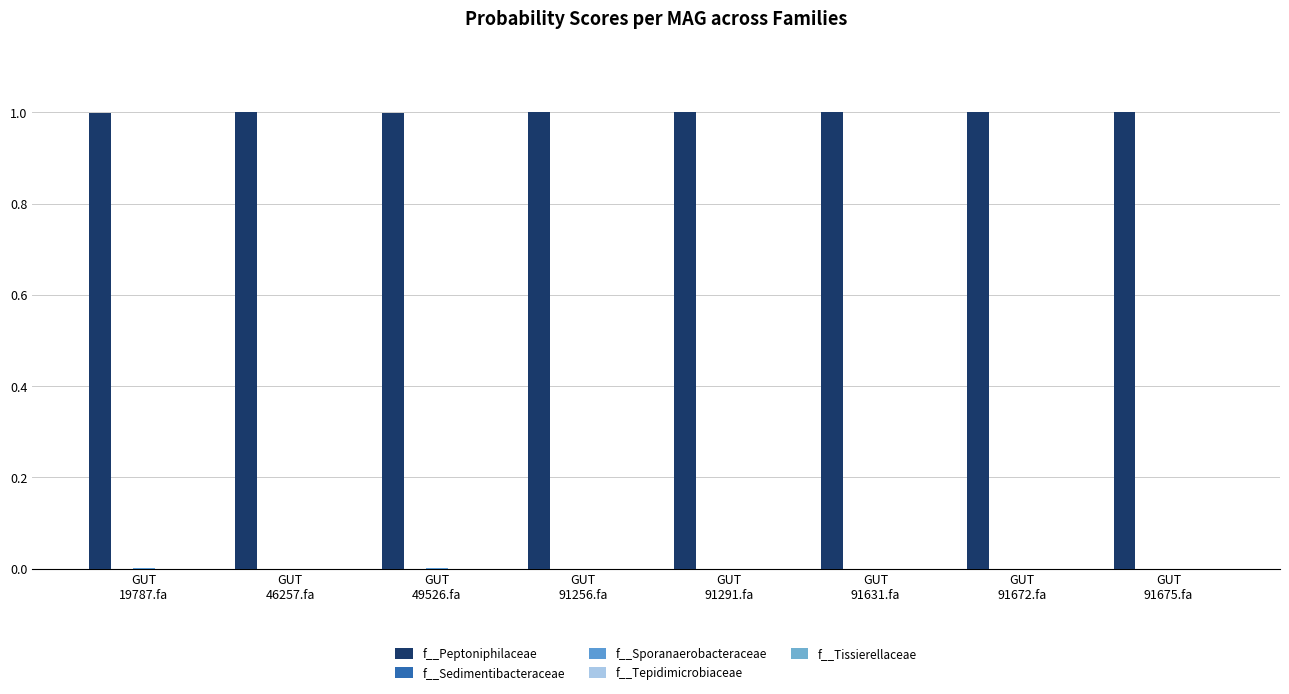

How many categories are shown in the chart?

8